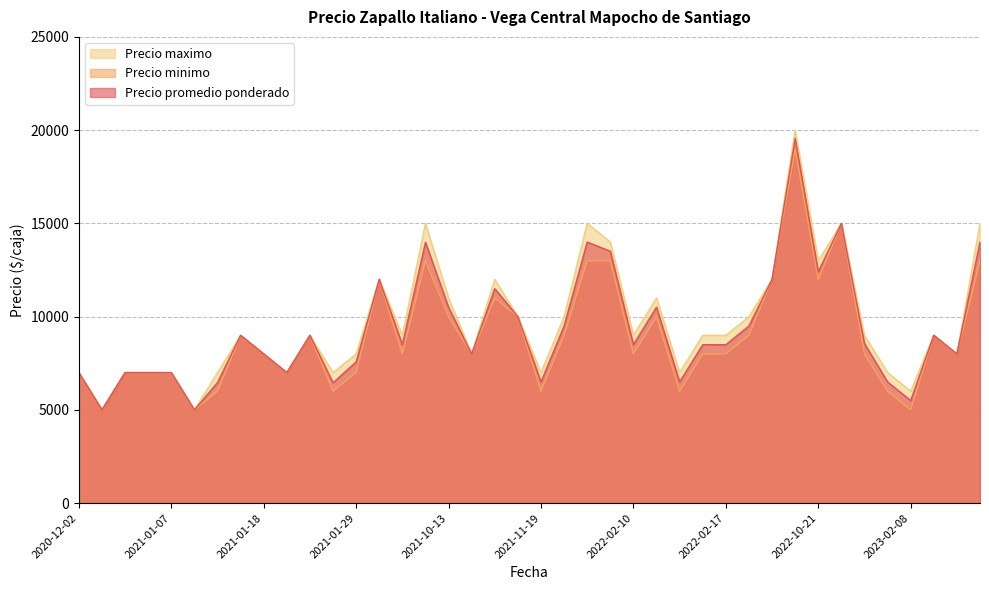

What is the minimum value for Precio minimo?

5000